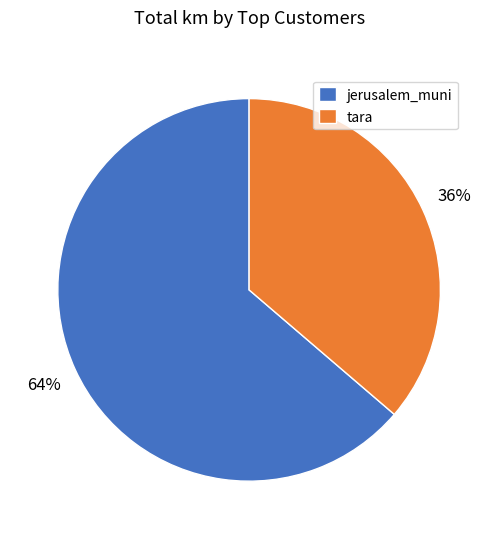

Which category has the smallest portion of the pie?

tara